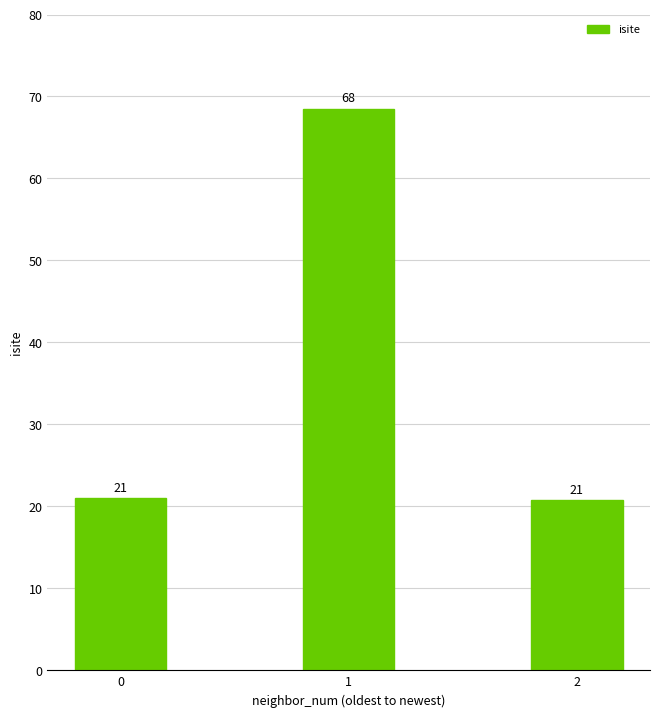

What is the approximate value at 2?

20.8